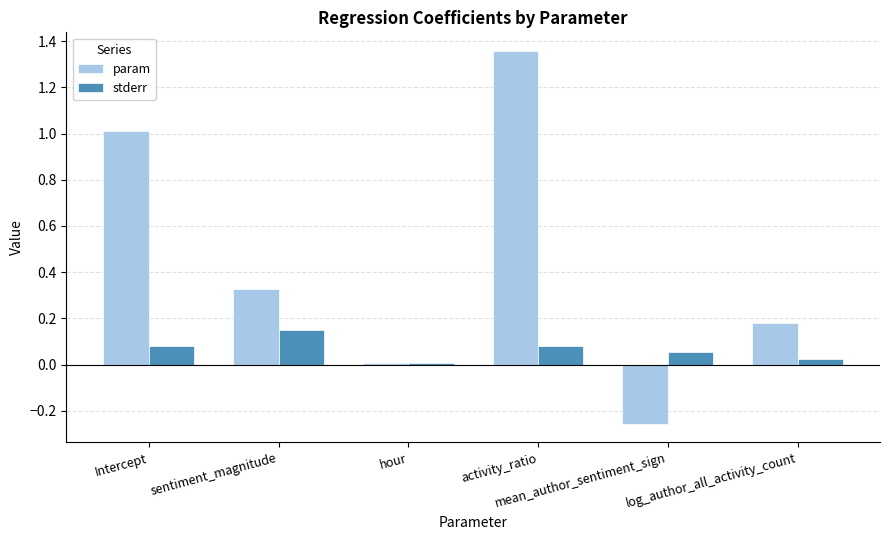

At which category is the sum across all series the highest?

activity_ratio